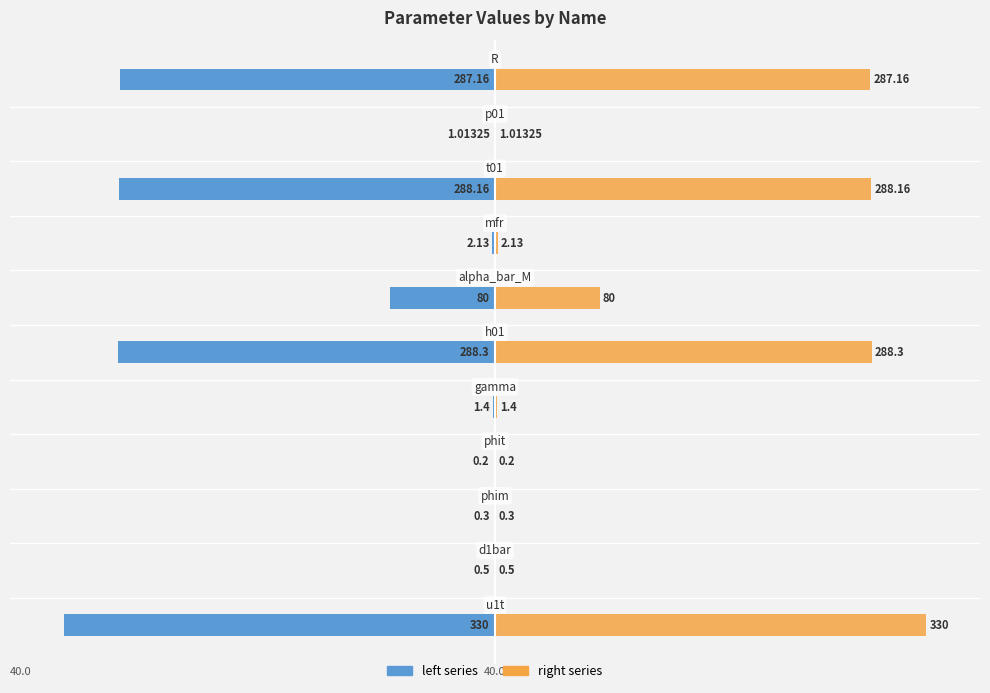

Count the number of categories in the chart.

11